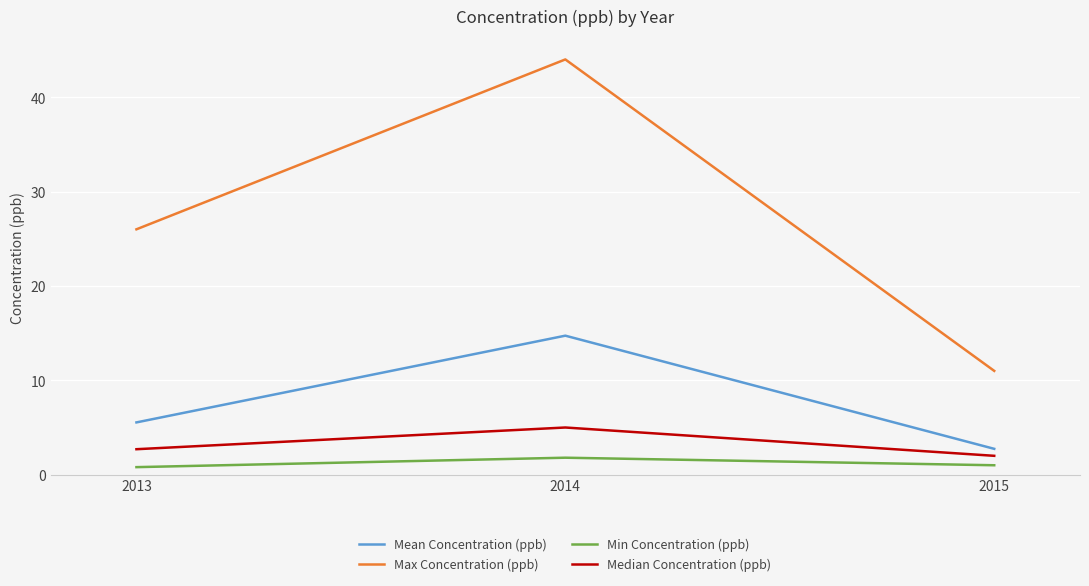

What is the sum of all Mean Concentration (ppb) values?

23.0